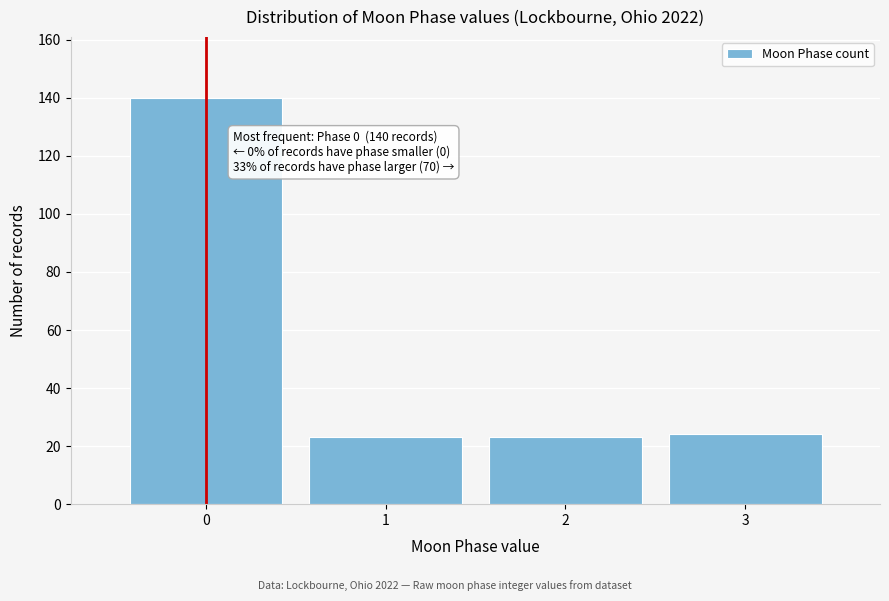

Reading right to left, extract all data points from this chart.

3=24	2=23	1=23	0=140